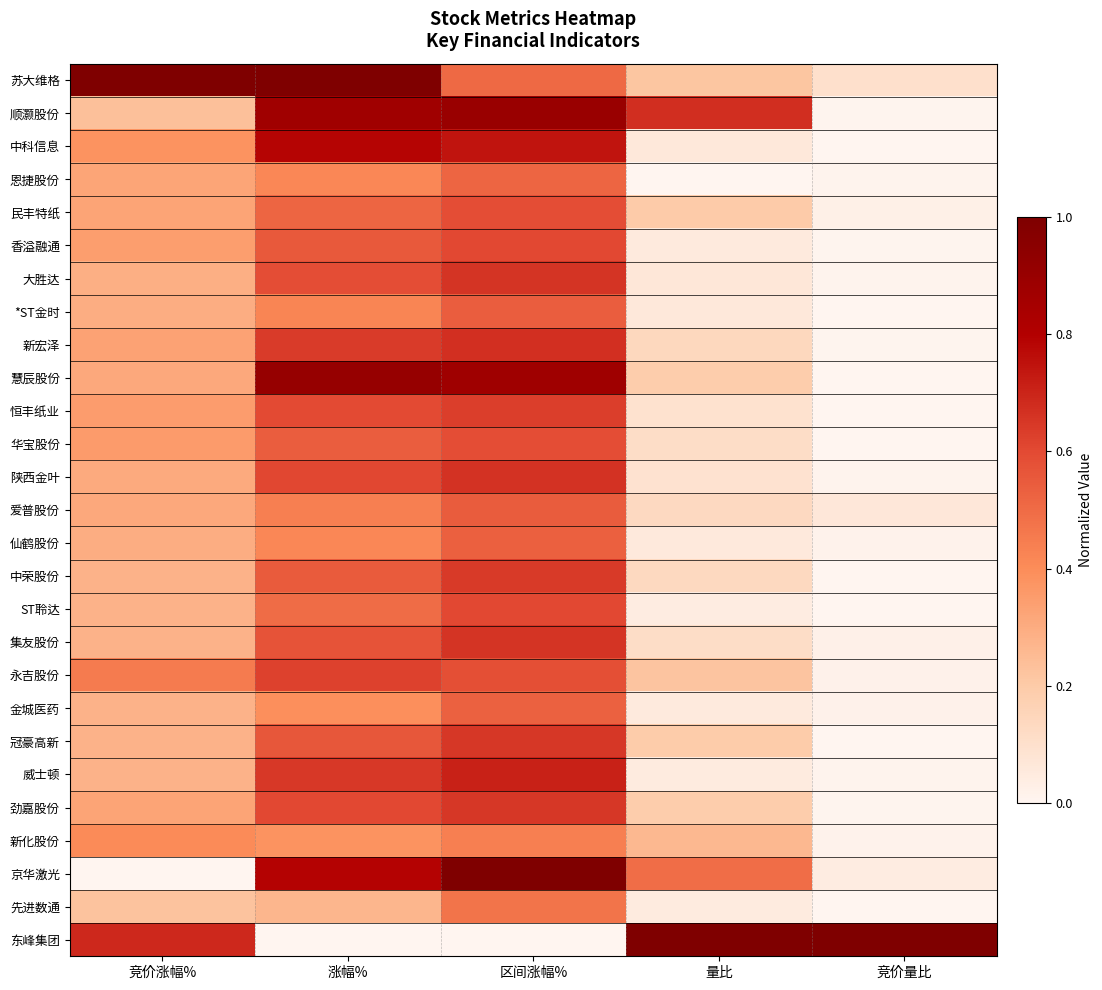

Reading left to right, what are all the values shown in this chart?

苏大维格: 竞价涨幅%=1.0	涨幅%=1.0	区间涨幅%=0.5	量比=0.2	竞价量比=0.1
顺灏股份: 竞价涨幅%=0.2	涨幅%=0.9	区间涨幅%=0.9	量比=0.7	竞价量比=0.0
中科信息: 竞价涨幅%=0.4	涨幅%=0.8	区间涨幅%=0.7	量比=0.1	竞价量比=0.0
恩捷股份: 竞价涨幅%=0.3	涨幅%=0.4	区间涨幅%=0.5	量比=0.0	竞价量比=0.0
民丰特纸: 竞价涨幅%=0.3	涨幅%=0.5	区间涨幅%=0.6	量比=0.2	竞价量比=0.0
香溢融通: 竞价涨幅%=0.3	涨幅%=0.6	区间涨幅%=0.6	量比=0.1	竞价量比=0.0
大胜达: 竞价涨幅%=0.3	涨幅%=0.6	区间涨幅%=0.7	量比=0.1	竞价量比=0.0
*ST金时: 竞价涨幅%=0.3	涨幅%=0.4	区间涨幅%=0.5	量比=0.1	竞价量比=0.0
新宏泽: 竞价涨幅%=0.3	涨幅%=0.6	区间涨幅%=0.7	量比=0.1	竞价量比=0.0
慧辰股份: 竞价涨幅%=0.3	涨幅%=0.9	区间涨幅%=0.9	量比=0.2	竞价量比=0.0
恒丰纸业: 竞价涨幅%=0.3	涨幅%=0.6	区间涨幅%=0.6	量比=0.1	竞价量比=0.0
华宝股份: 竞价涨幅%=0.4	涨幅%=0.5	区间涨幅%=0.6	量比=0.1	竞价量比=0.0
陕西金叶: 竞价涨幅%=0.3	涨幅%=0.6	区间涨幅%=0.7	量比=0.1	竞价量比=0.0
爱普股份: 竞价涨幅%=0.3	涨幅%=0.4	区间涨幅%=0.5	量比=0.1	竞价量比=0.1
仙鹤股份: 竞价涨幅%=0.3	涨幅%=0.4	区间涨幅%=0.5	量比=0.1	竞价量比=0.0
中荣股份: 竞价涨幅%=0.3	涨幅%=0.5	区间涨幅%=0.6	量比=0.1	竞价量比=0.0
ST聆达: 竞价涨幅%=0.3	涨幅%=0.5	区间涨幅%=0.6	量比=0.0	竞价量比=0.0
集友股份: 竞价涨幅%=0.3	涨幅%=0.6	区间涨幅%=0.7	量比=0.1	竞价量比=0.0
永吉股份: 竞价涨幅%=0.4	涨幅%=0.6	区间涨幅%=0.6	量比=0.2	竞价量比=0.0
金城医药: 竞价涨幅%=0.3	涨幅%=0.4	区间涨幅%=0.5	量比=0.1	竞价量比=0.0
冠豪高新: 竞价涨幅%=0.3	涨幅%=0.6	区间涨幅%=0.6	量比=0.2	竞价量比=0.0
威士顿: 竞价涨幅%=0.3	涨幅%=0.6	区间涨幅%=0.7	量比=0.1	竞价量比=0.0
劲嘉股份: 竞价涨幅%=0.3	涨幅%=0.6	区间涨幅%=0.6	量比=0.2	竞价量比=0.0
新化股份: 竞价涨幅%=0.4	涨幅%=0.4	区间涨幅%=0.4	量比=0.3	竞价量比=0.0
京华激光: 竞价涨幅%=0.0	涨幅%=0.8	区间涨幅%=1.0	量比=0.5	竞价量比=0.0
先进数通: 竞价涨幅%=0.2	涨幅%=0.3	区间涨幅%=0.5	量比=0.1	竞价量比=0.0
东峰集团: 竞价涨幅%=0.7	涨幅%=0.0	区间涨幅%=0.0	量比=1.0	竞价量比=1.0